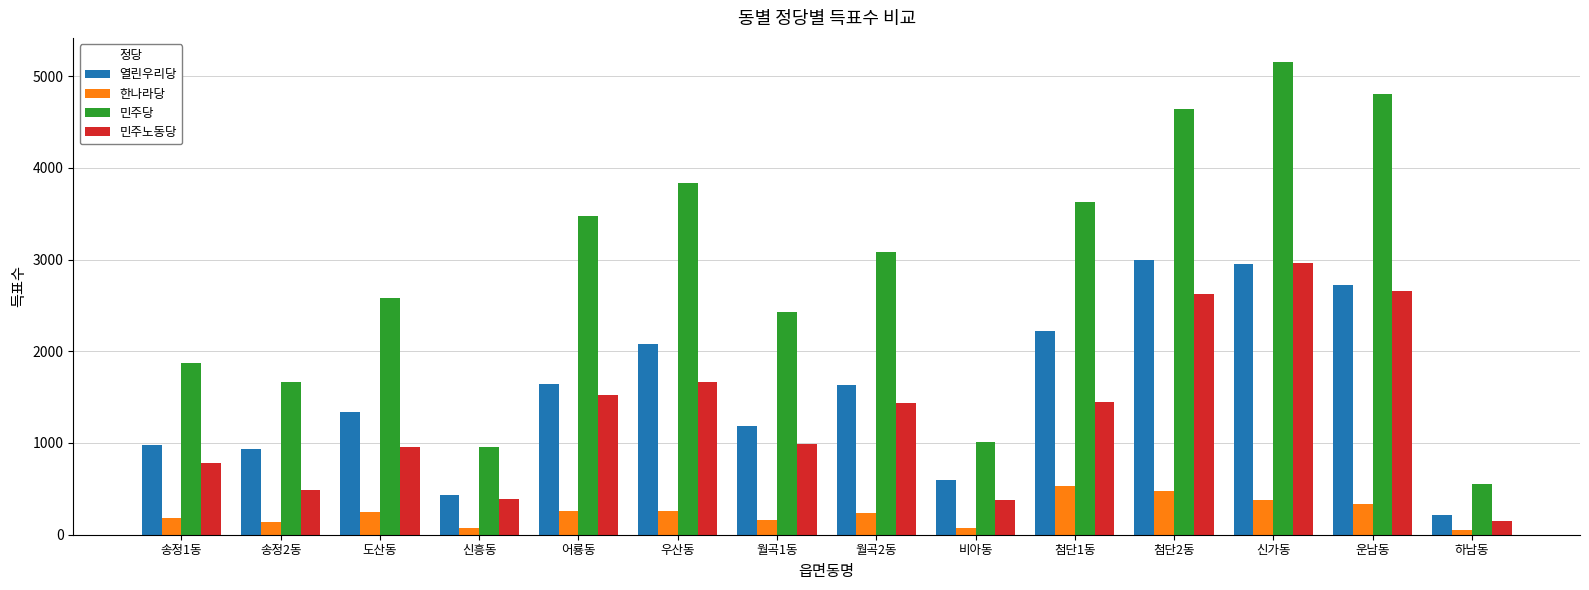

What is the total value across all series at 도산동?

5117